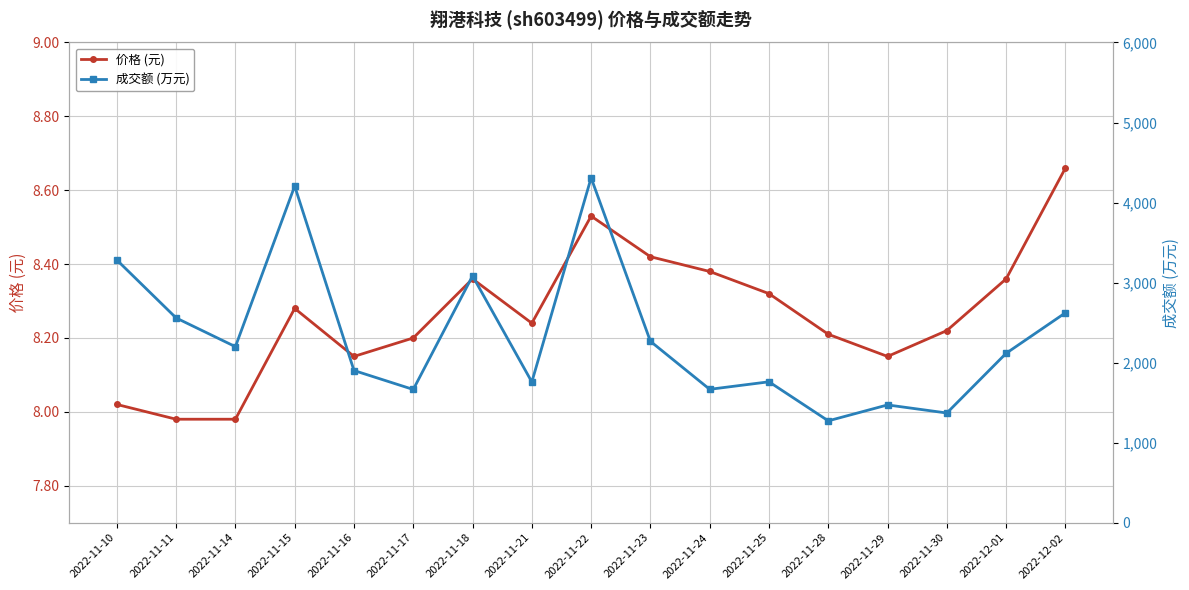

Where does the 价格 (元) series first go above 8?

2022-11-10